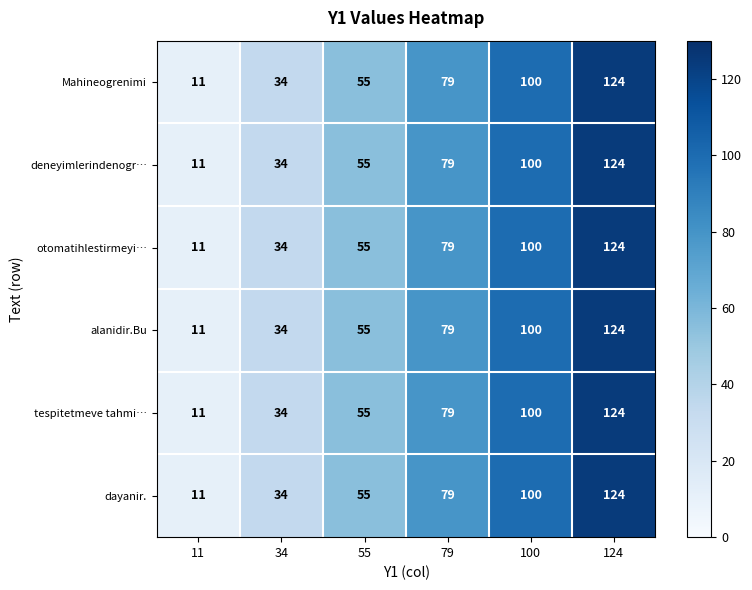

Count the number of data series in this chart.

6